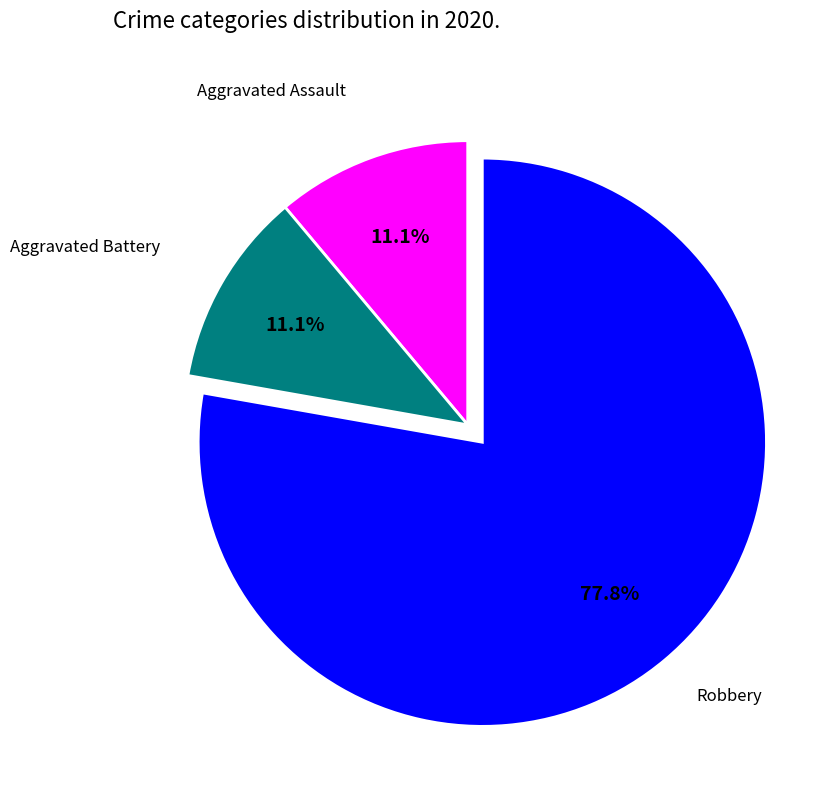

Does any single category account for the majority?

Yes